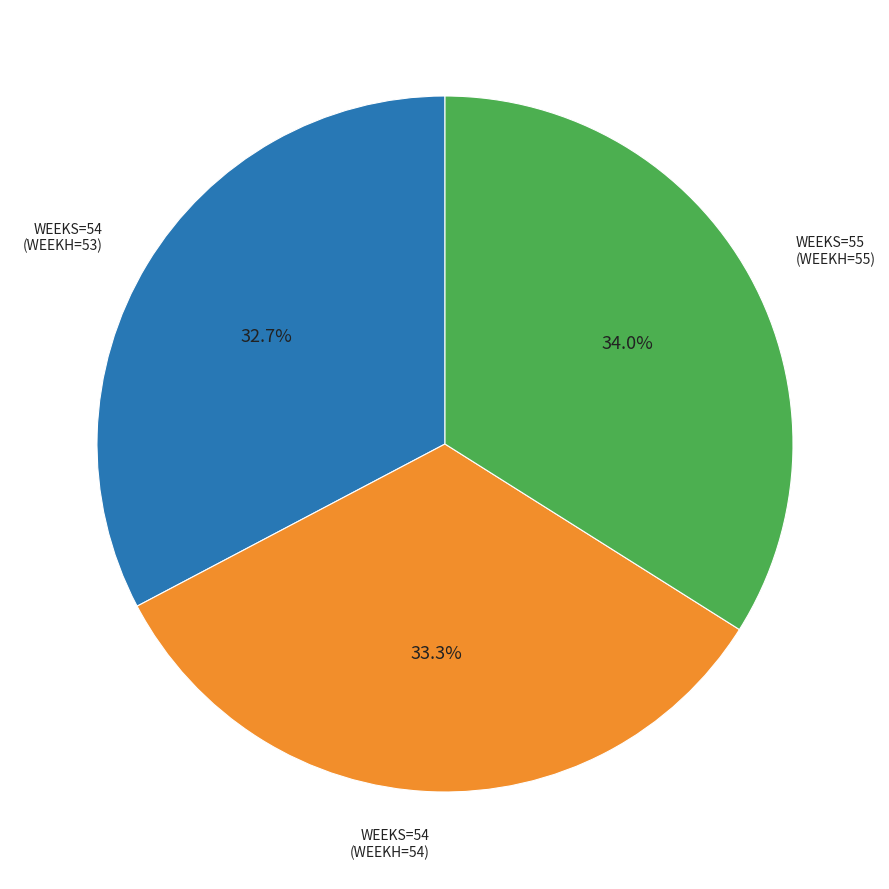

How many slices are in this pie chart?

3